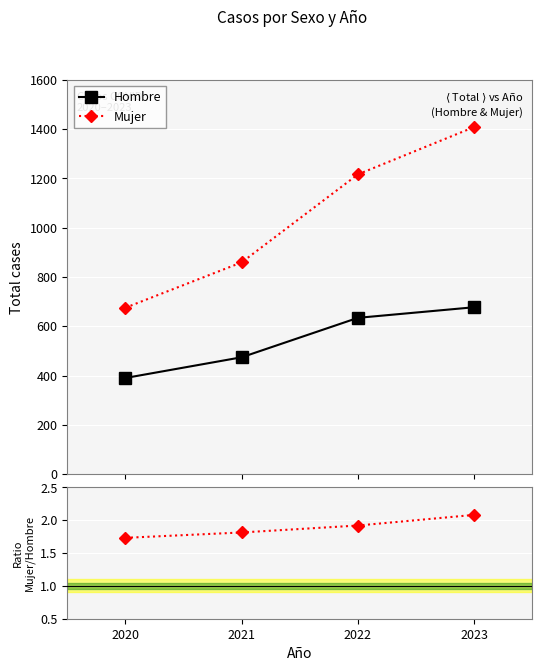

Which has a higher value, 2021 or 2022?

2022